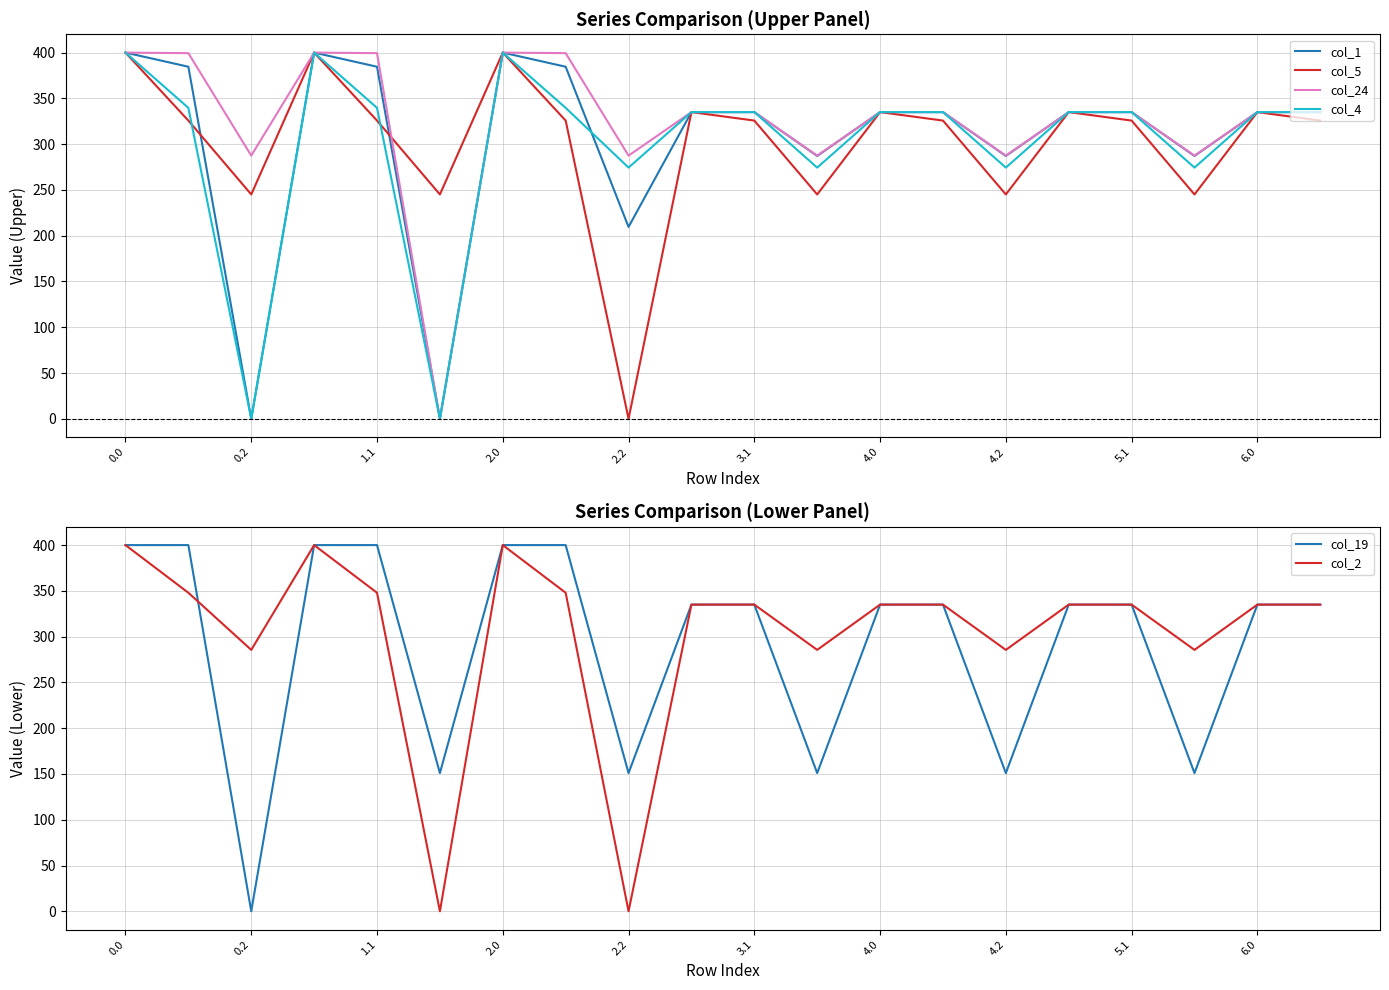

What is the average value of the col_24 series?

325.8